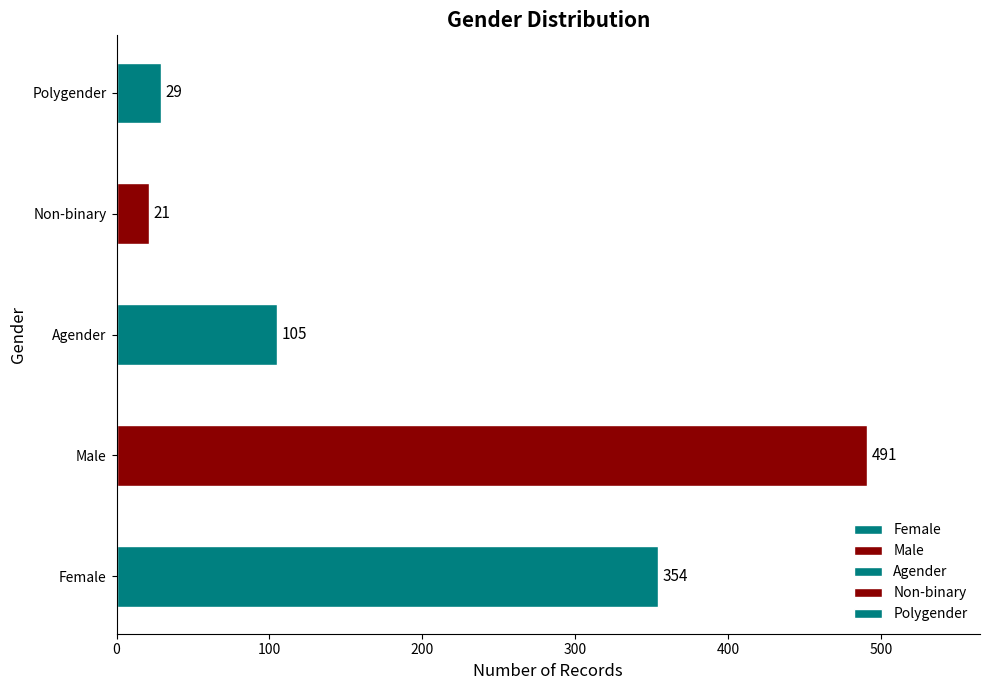

What is the ratio of the value at Female to the value at Male?

0.7